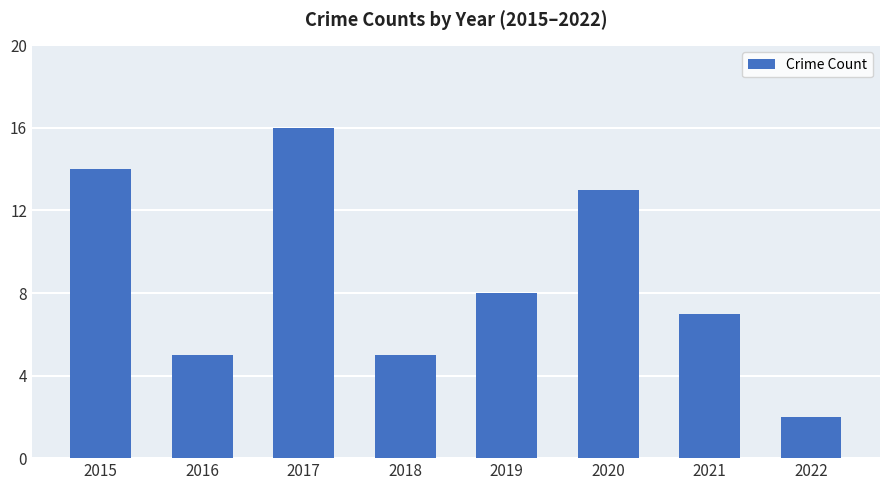

What is the smallest value displayed?

2